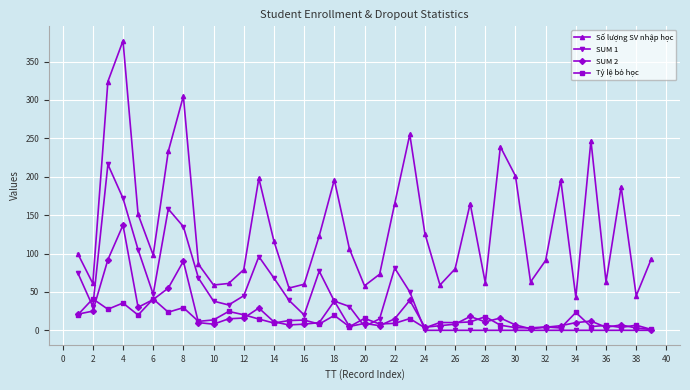

Rank the series by their maximum value, from lowest to highest.

Tỷ lệ bỏ học, SUM 2, SUM 1, Số lượng SV nhập học